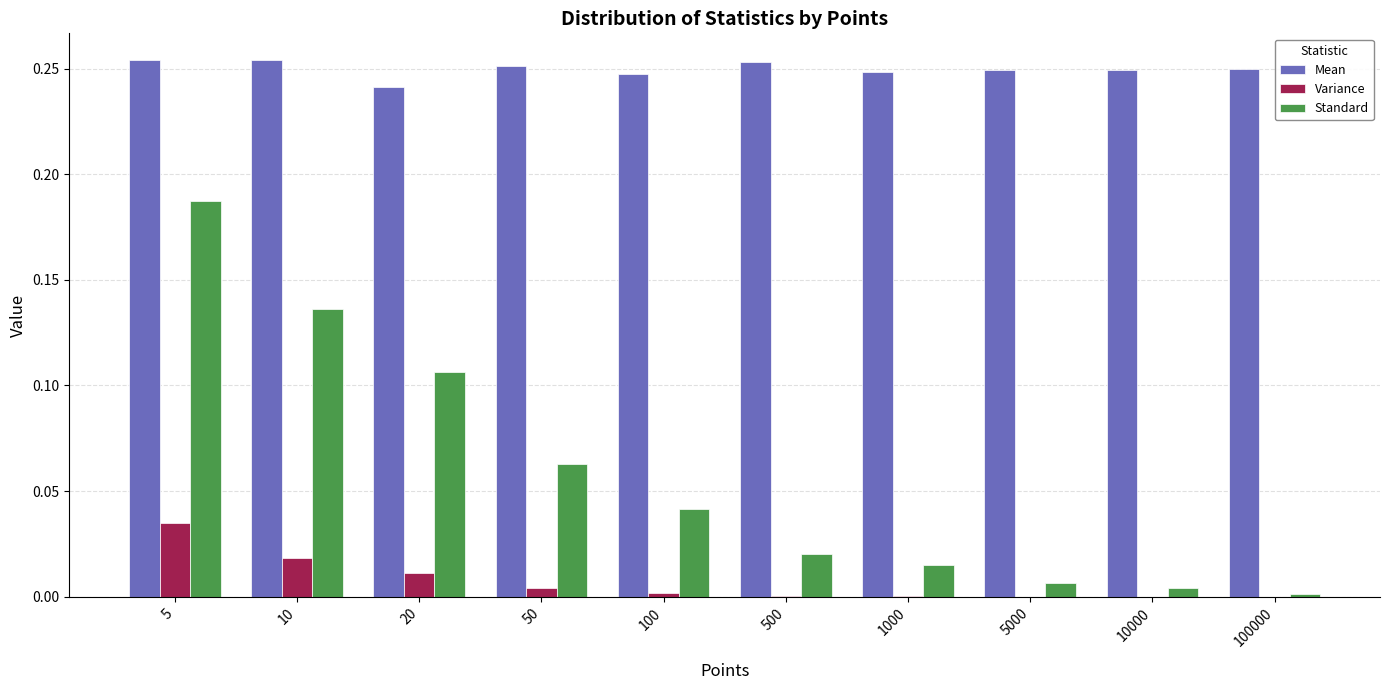

Is it true that Variance equals 0.0 at 5?

True